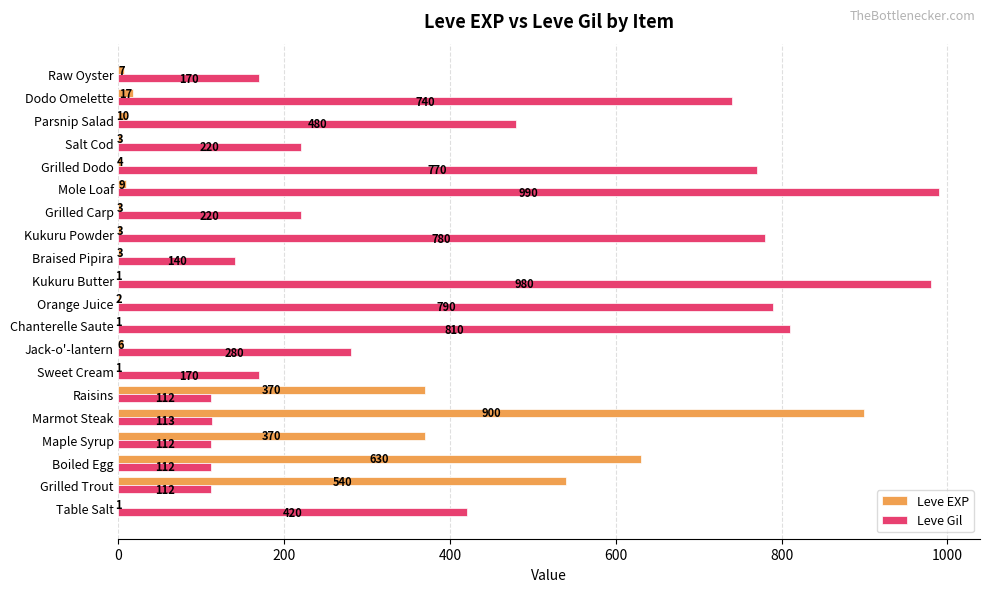

Between Grilled Trout and Kukuru Butter, which series saw the biggest shift?

Leve Gil